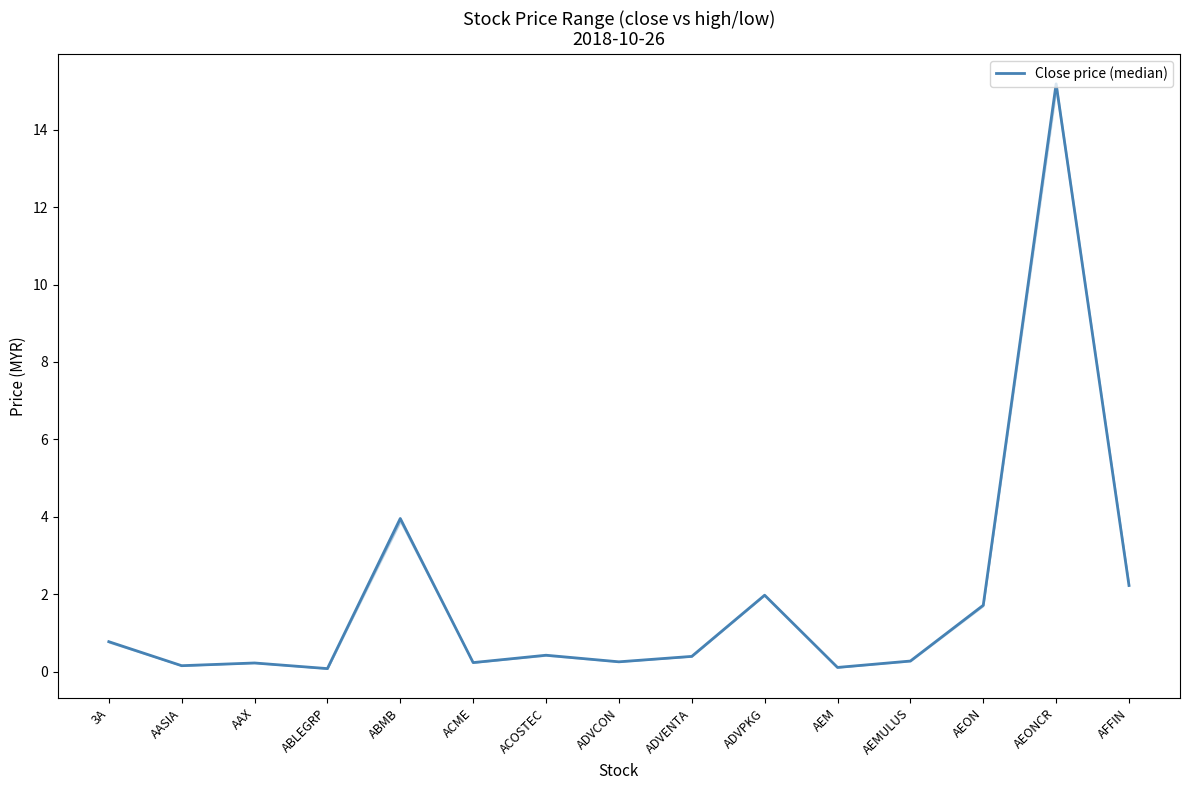

What is the value of the 3rd point from the left?

0.2